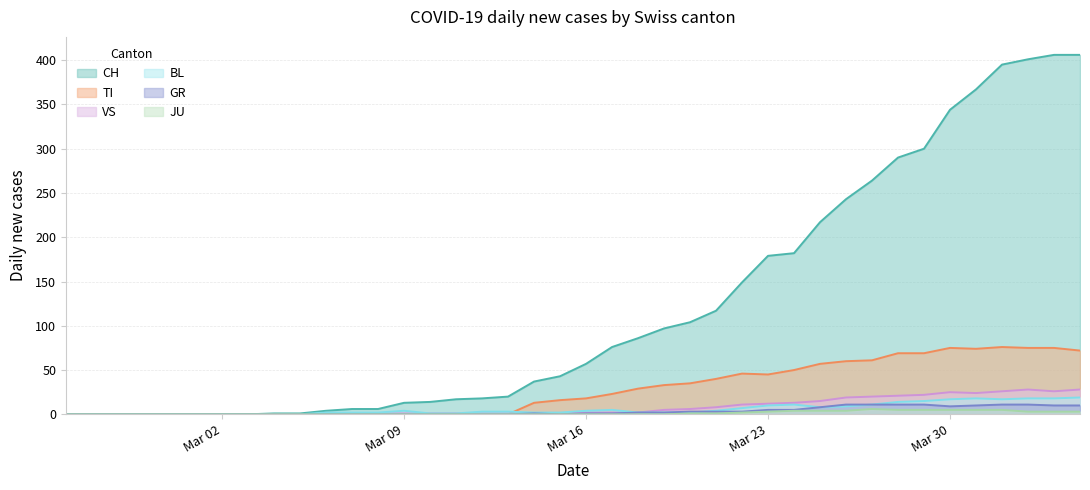

What is the maximum value for CH?

406